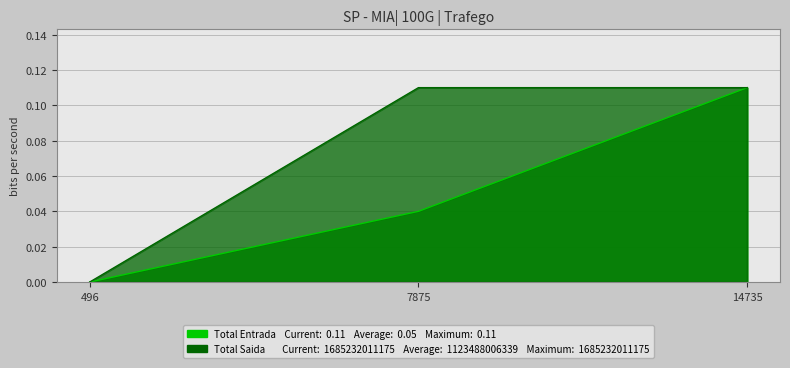

Which series changed the most between 7875 and 14735?

Total Entrada